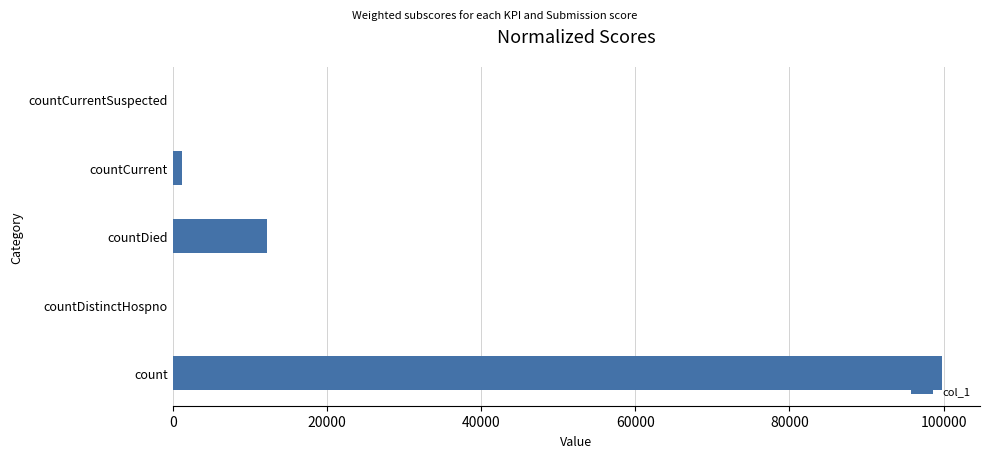

The chart shows a value of 12182 at countDied. True or false?

True